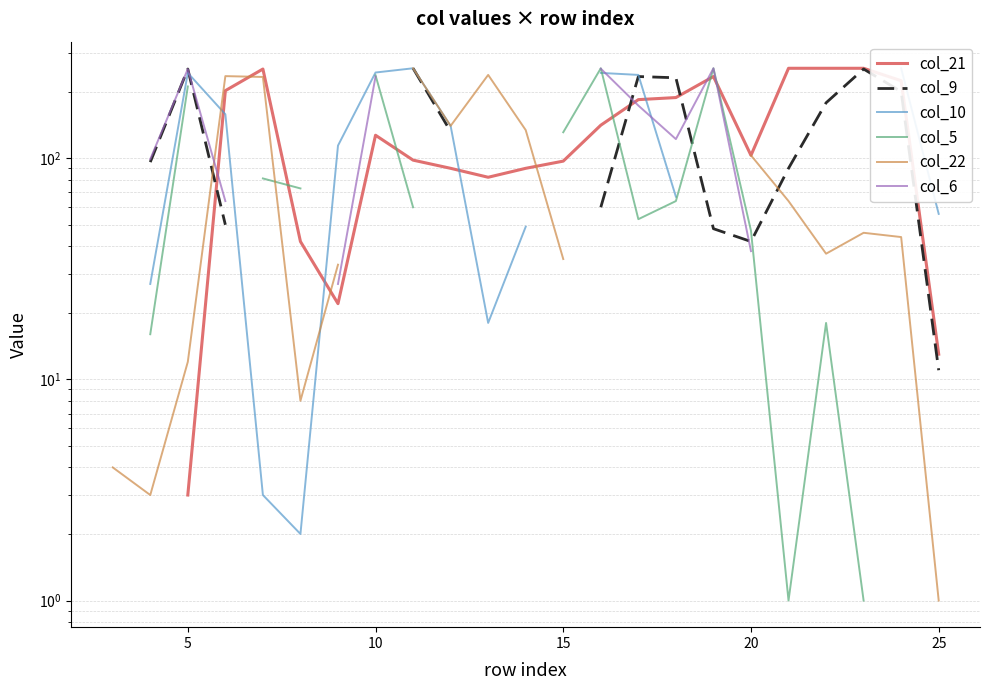

How many times do col_9 and col_10 cross each other?

2